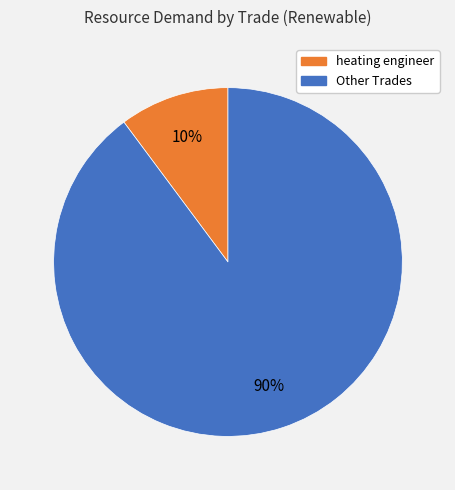

Does any single category account for the majority?

Yes